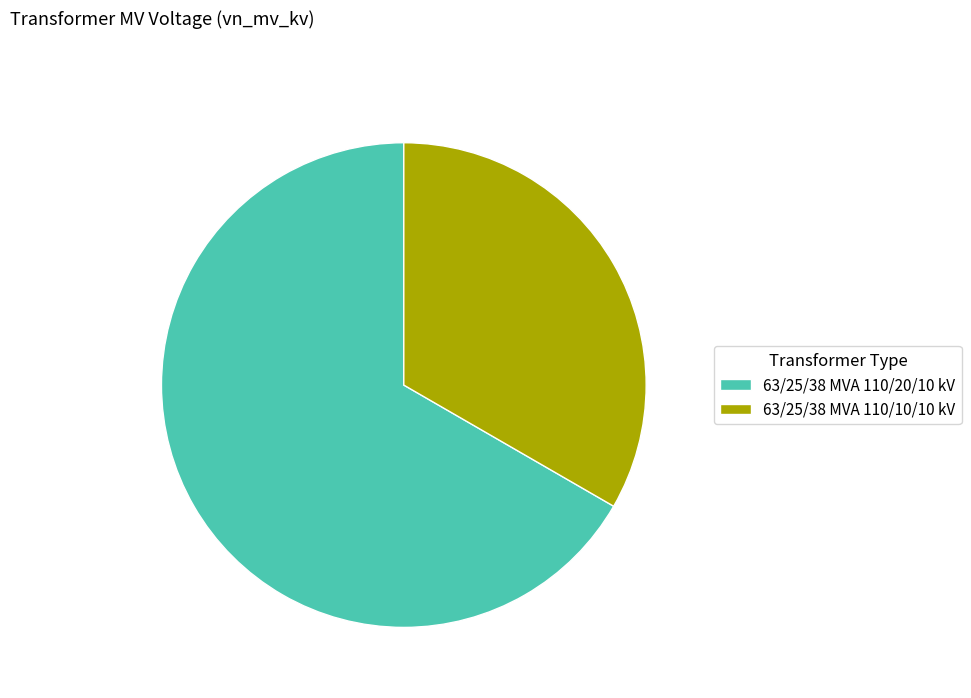

What is the smallest slice in the pie chart?

63/25/38 MVA 110/10/10 kV